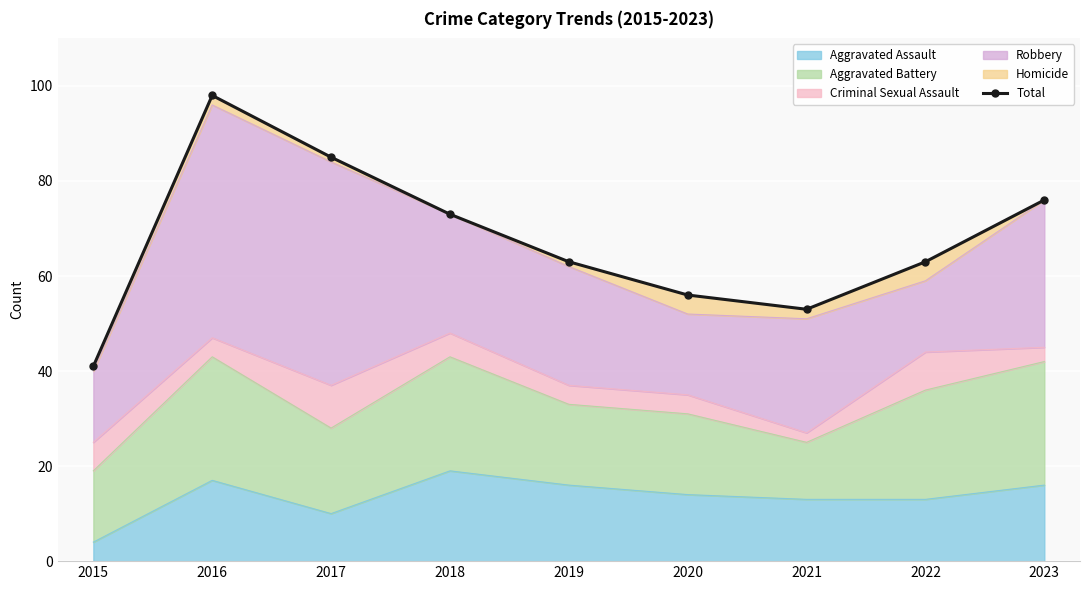

What is the average value?

68